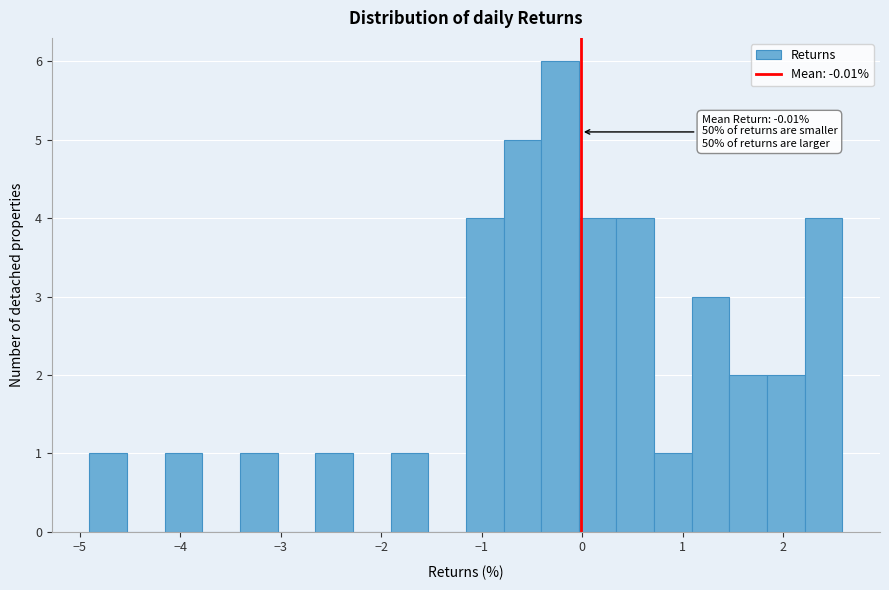

Around what value on the x-axis is the tallest bar? Give the approximate position of its centre, as read against the axis.

-0.2